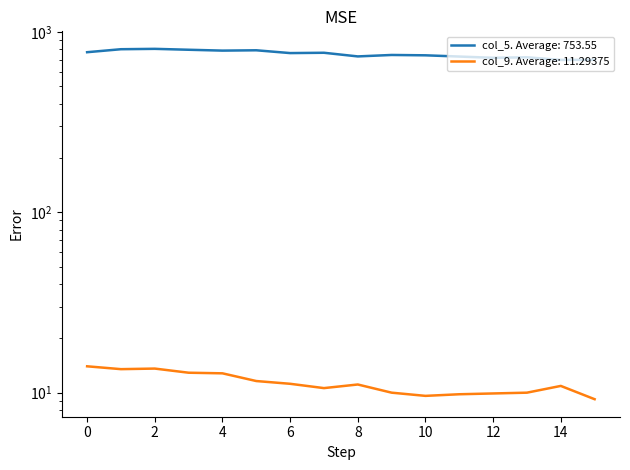

Is the value of col_9 at 11 greater than the value of col_5 at 7?

No